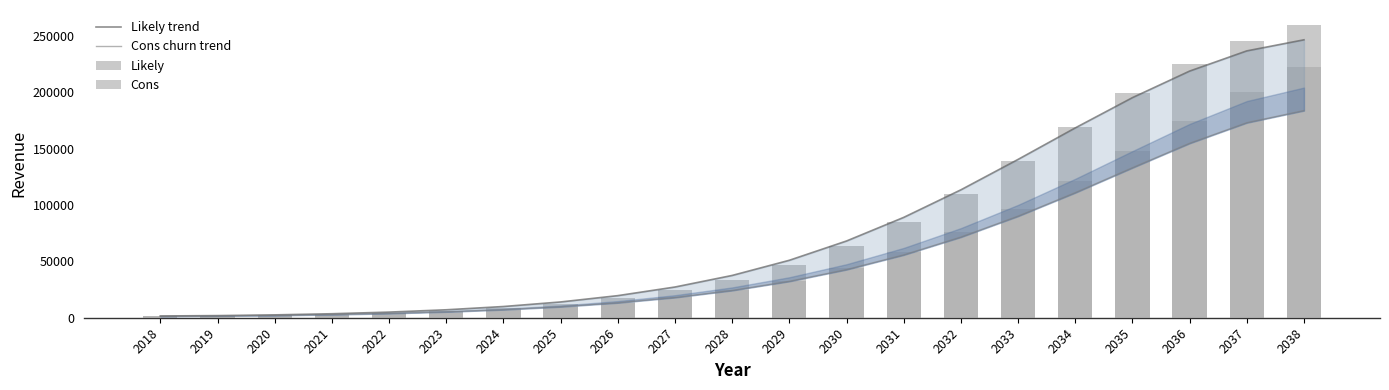

The Cons series shows 15842.7 at 2030. True or false?

False